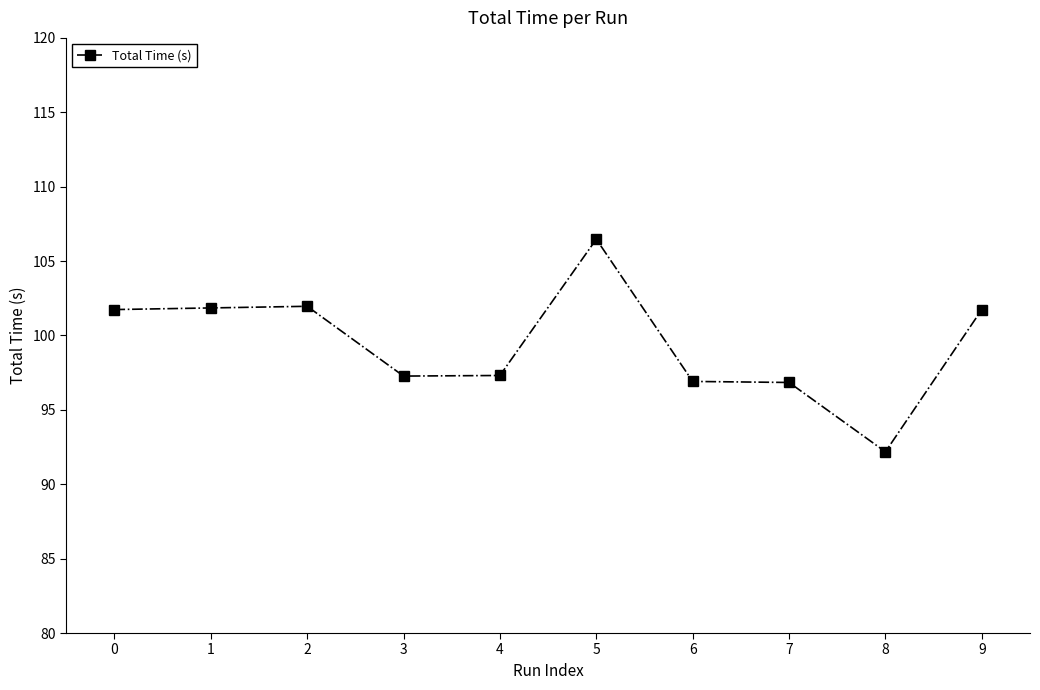

True or false: the data shows 150.7 at 3.

False